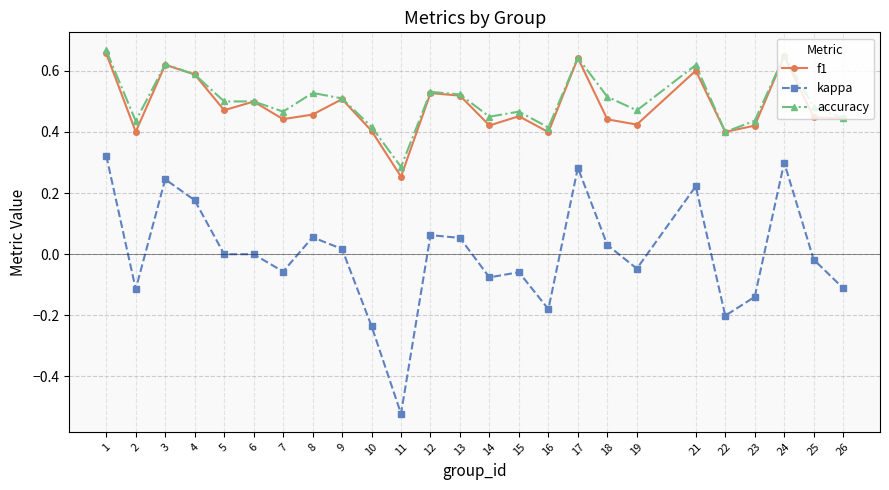

True or false: accuracy and kappa cross at least once.

False